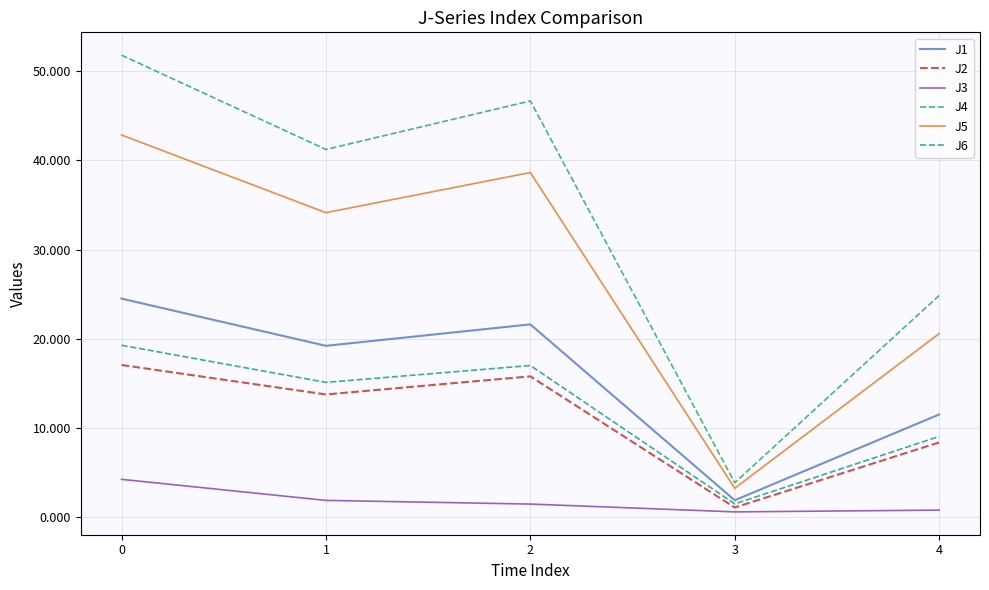

Which series has the largest total across all categories?

J4